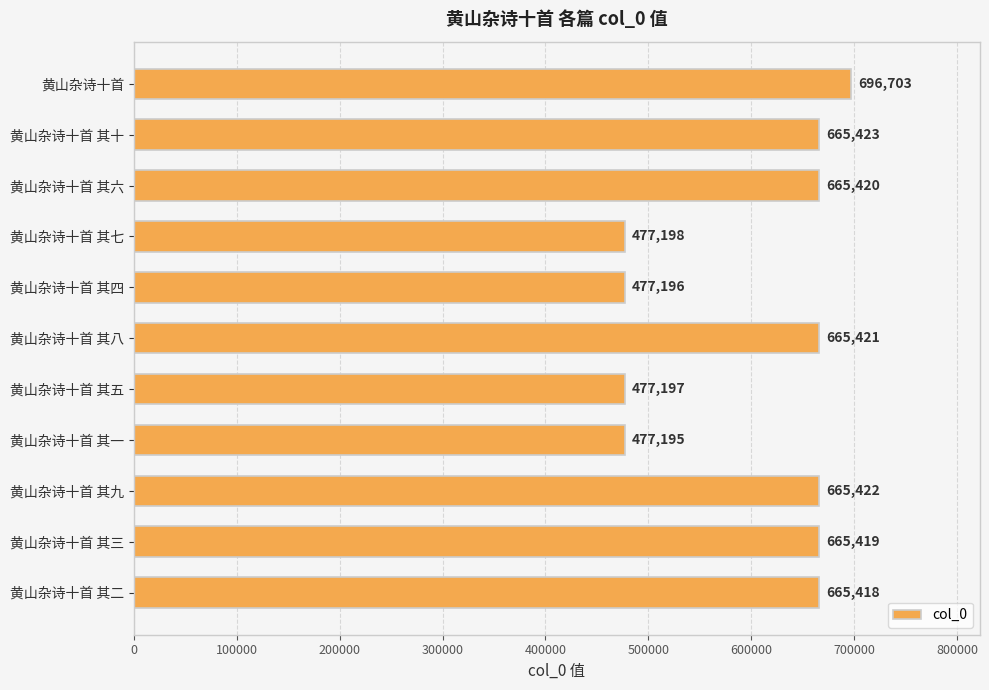

Rank the categories by value from lowest to highest.

黄山杂诗十首 其一, 黄山杂诗十首 其四, 黄山杂诗十首 其五, 黄山杂诗十首 其七, 黄山杂诗十首 其二, 黄山杂诗十首 其三, 黄山杂诗十首 其六, 黄山杂诗十首 其八, 黄山杂诗十首 其九, 黄山杂诗十首 其十, 黄山杂诗十首